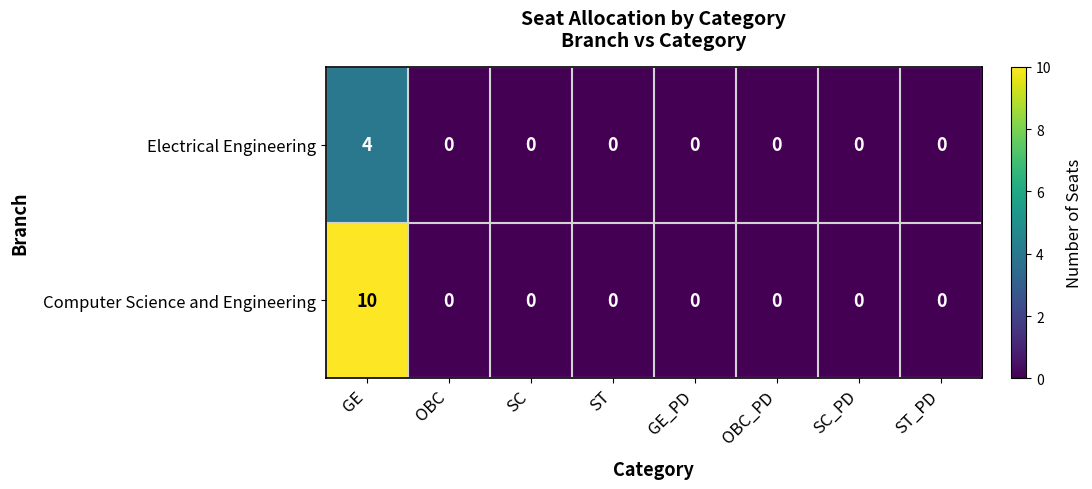

Count the Electrical Engineering values in the range 0 to 1.

7